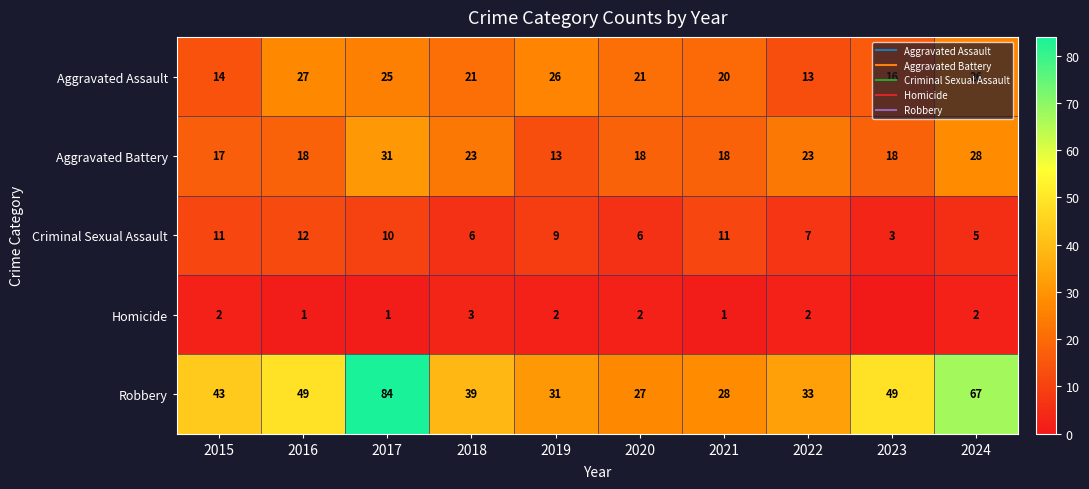

Which series changed the most between 2017 and 2024?

Robbery